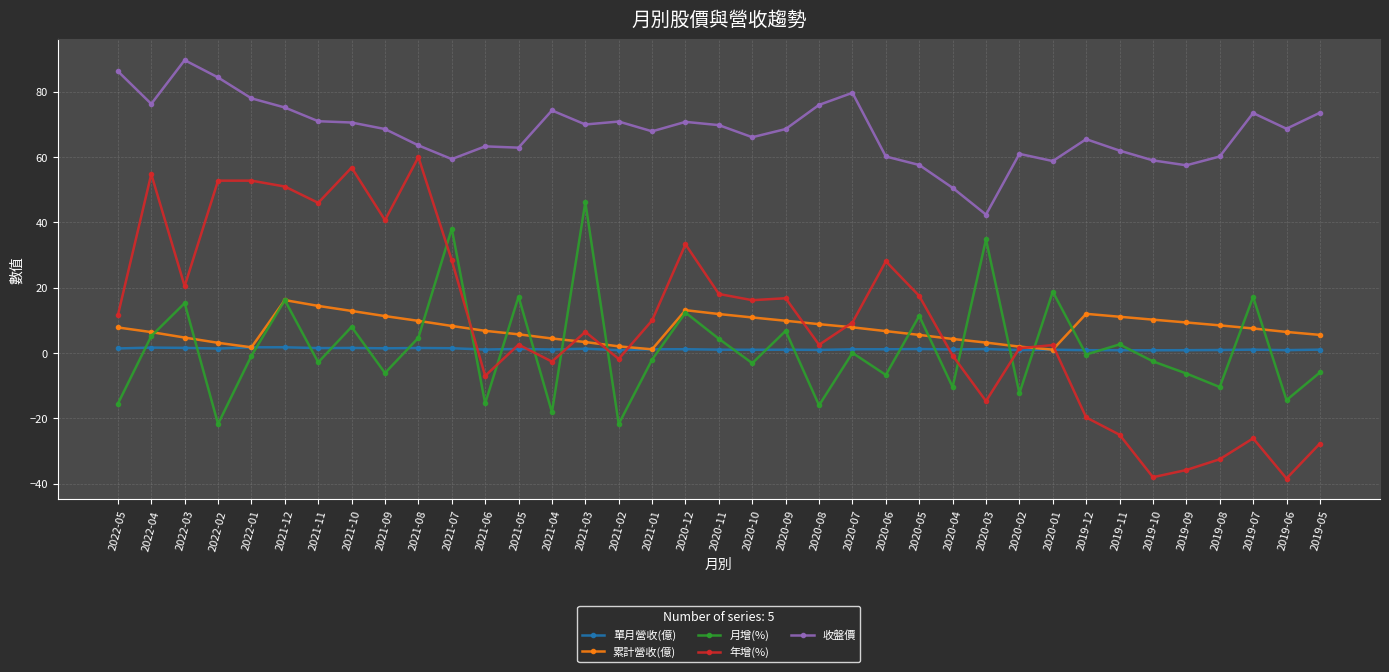

Which series has the largest range (max minus min)?

年增(%)